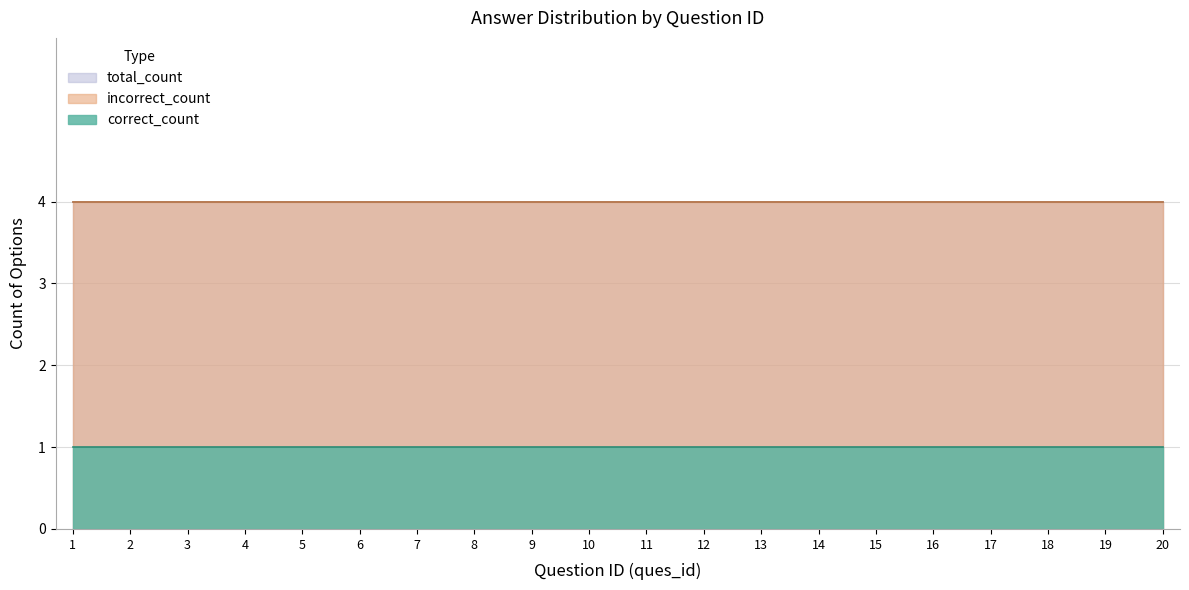

List the series in order of their overall mean, highest first.

total_count, incorrect_count, correct_count